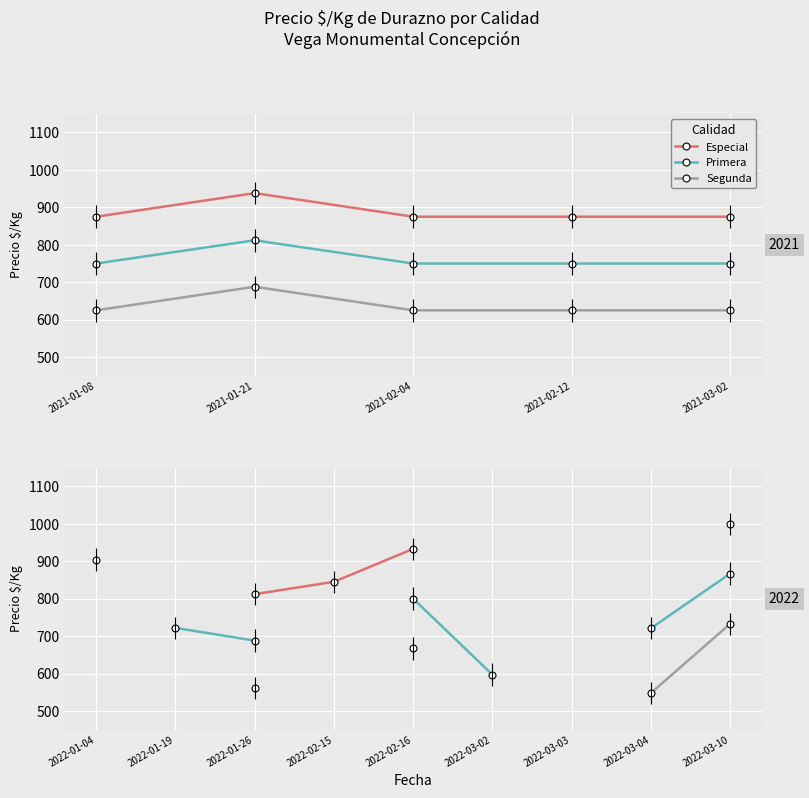

True or false: Especial and Segunda cross at least once.

False